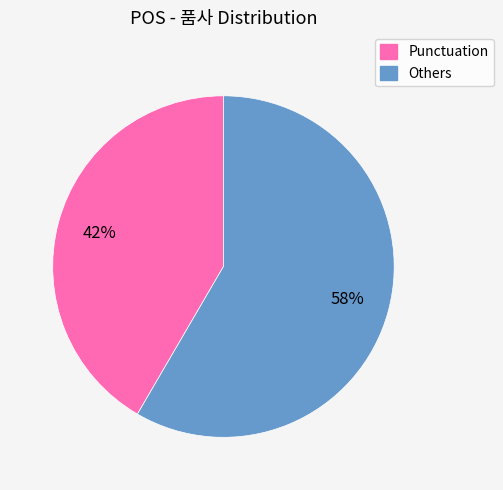

To the nearest percent, what is the average slice percentage?

50%